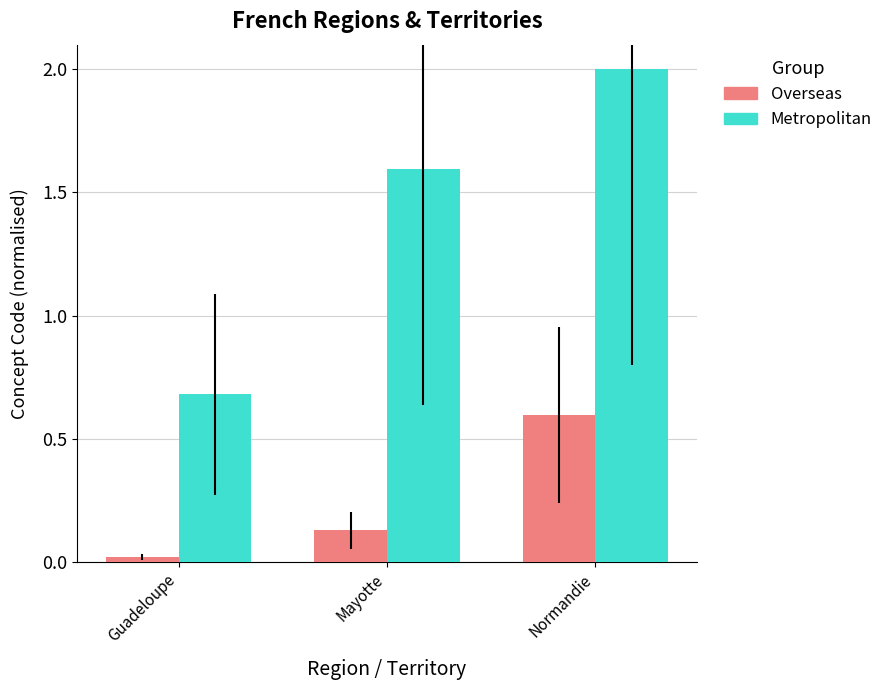

Which series has the largest total across all categories?

Metropolitan